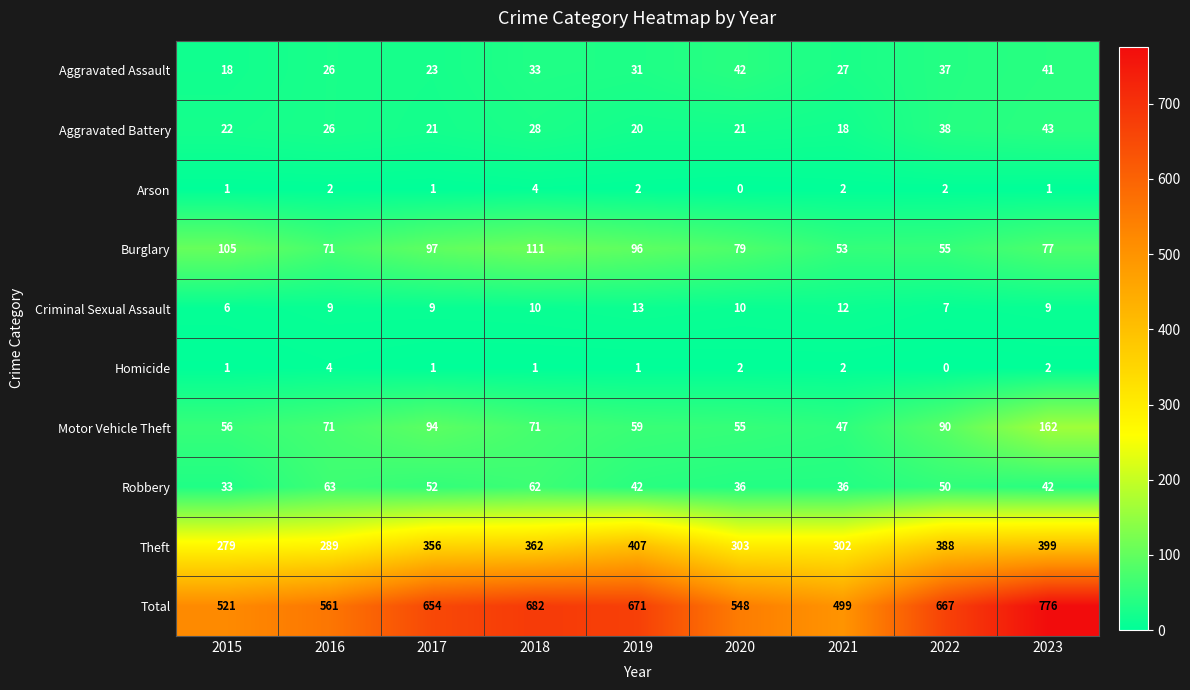

What value does the Motor Vehicle Theft series have at 2022, to the nearest 50?

100